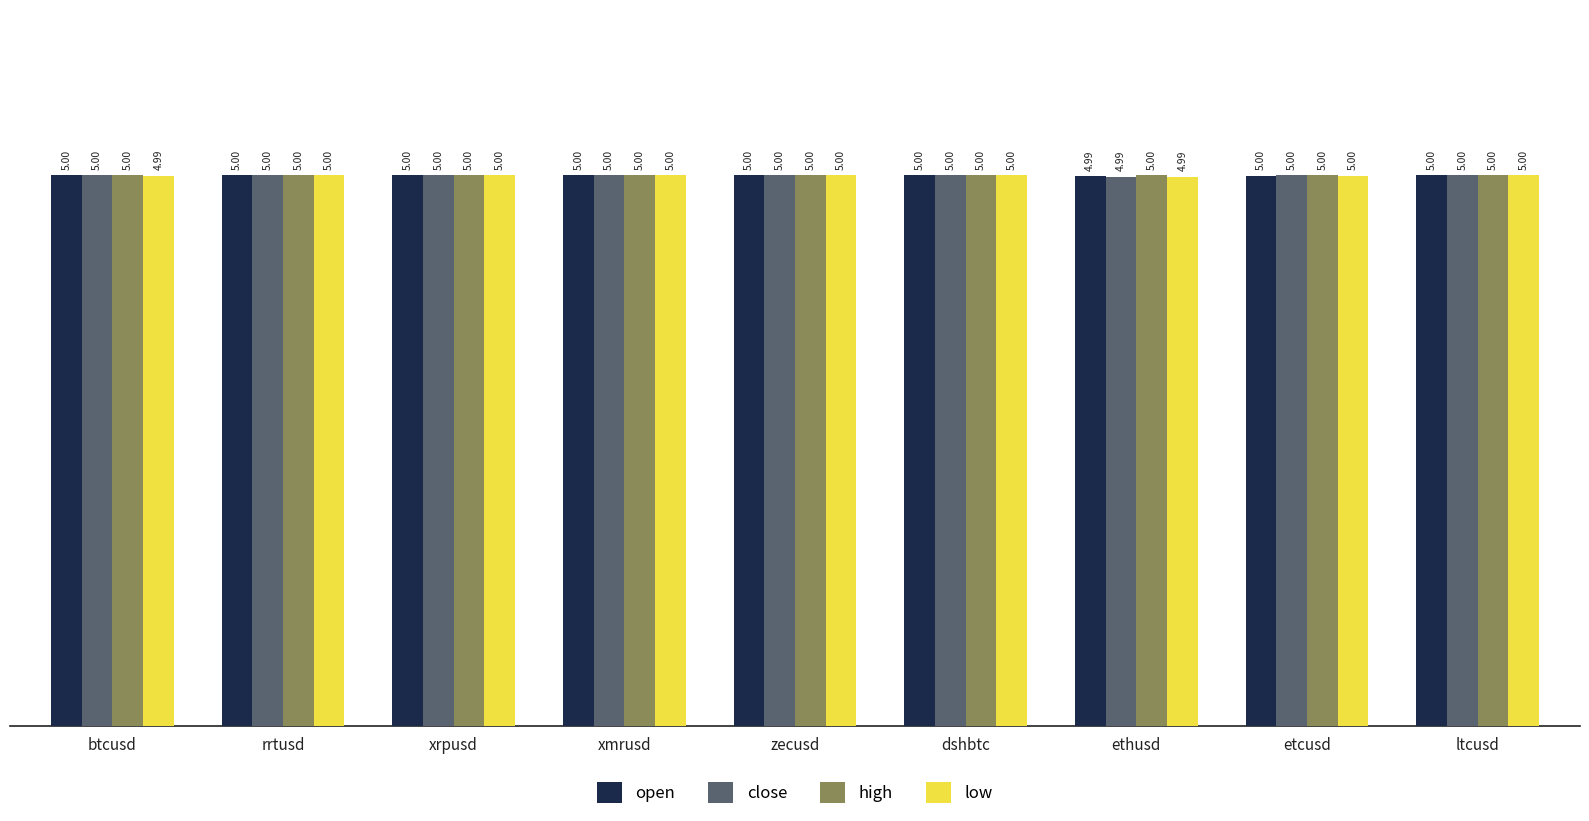

How many groups of bars are there?

9